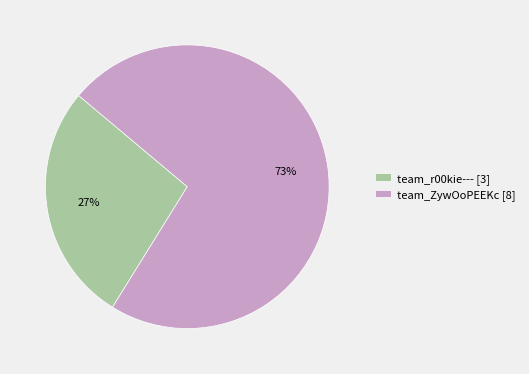

How many slices are in this pie chart?

2